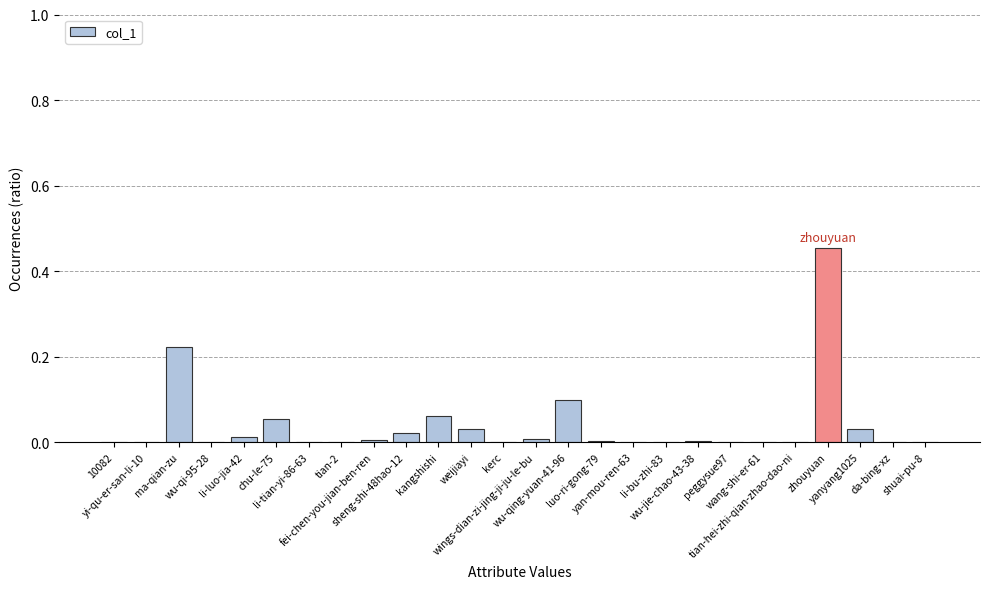

Does the chart contain stacked bars?

No